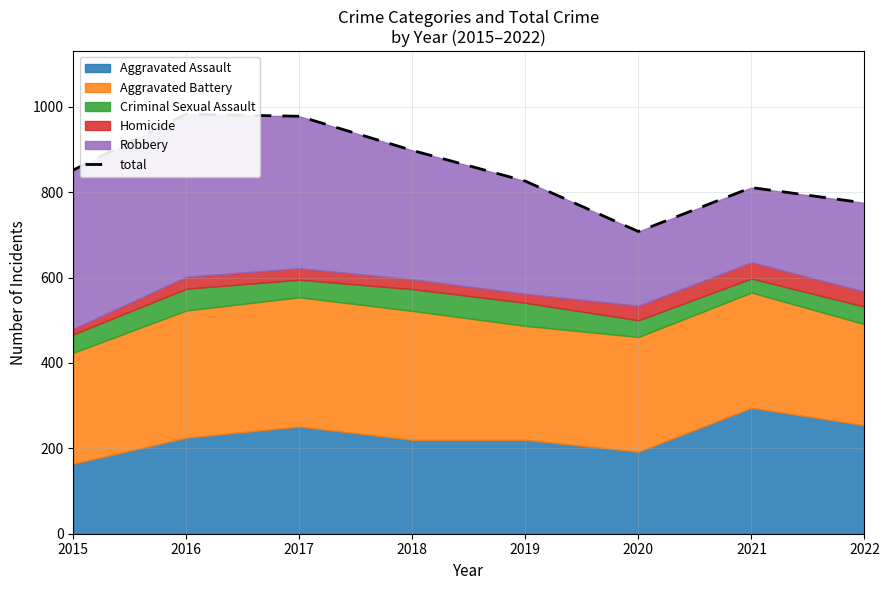

How many points are higher than both their immediate neighbors (excluding endpoints)?

2